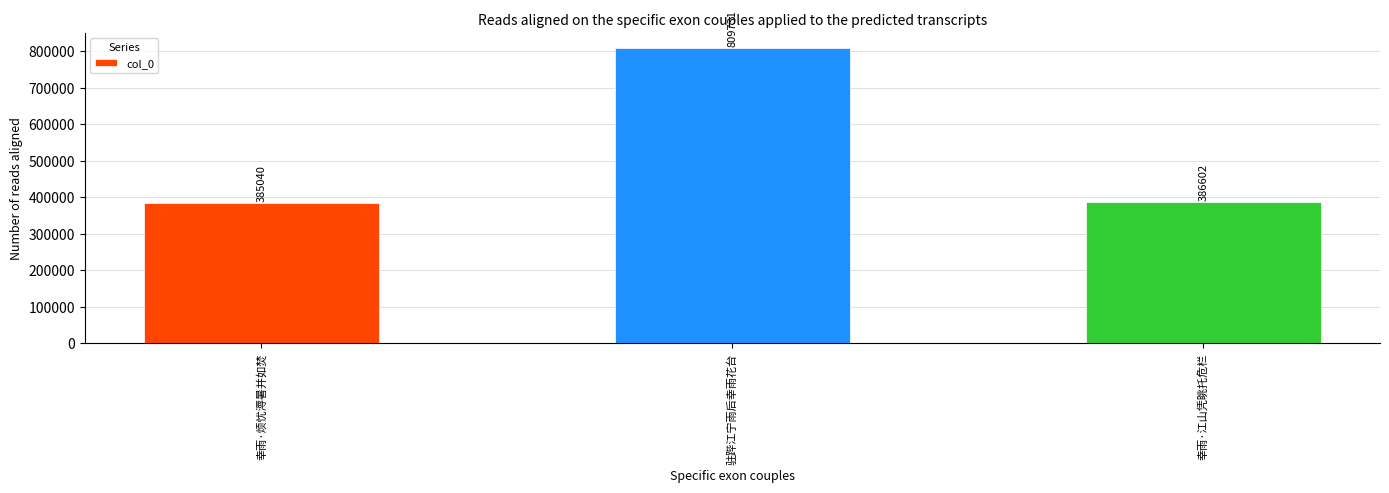

Approximately how many times larger is the value at 幸雨·江山凭眺托危栏 compared to 幸雨·烦忧溽暑并如焚?

1.0